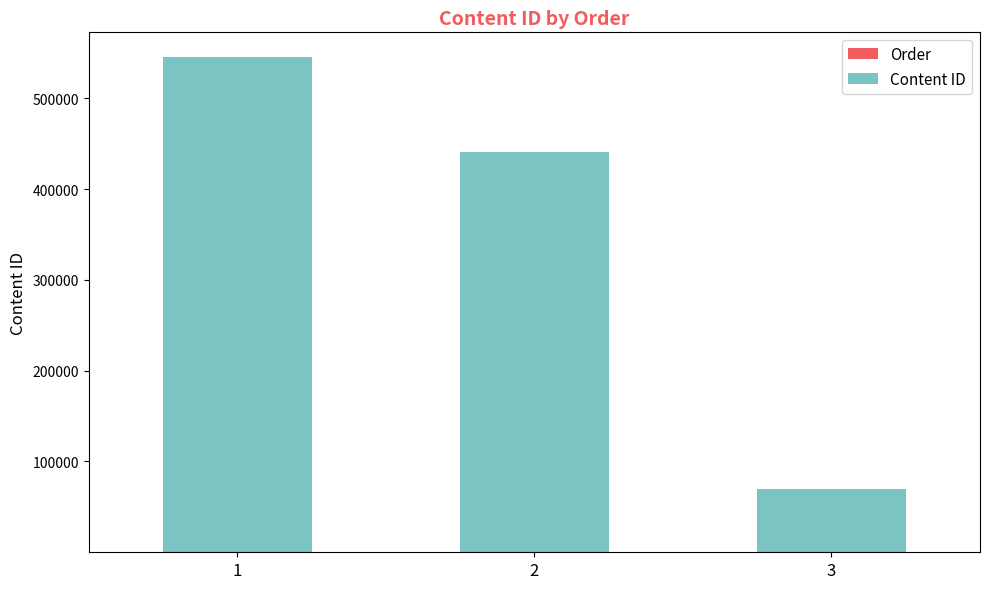

Which series changed the most between 2 and 3?

Content ID